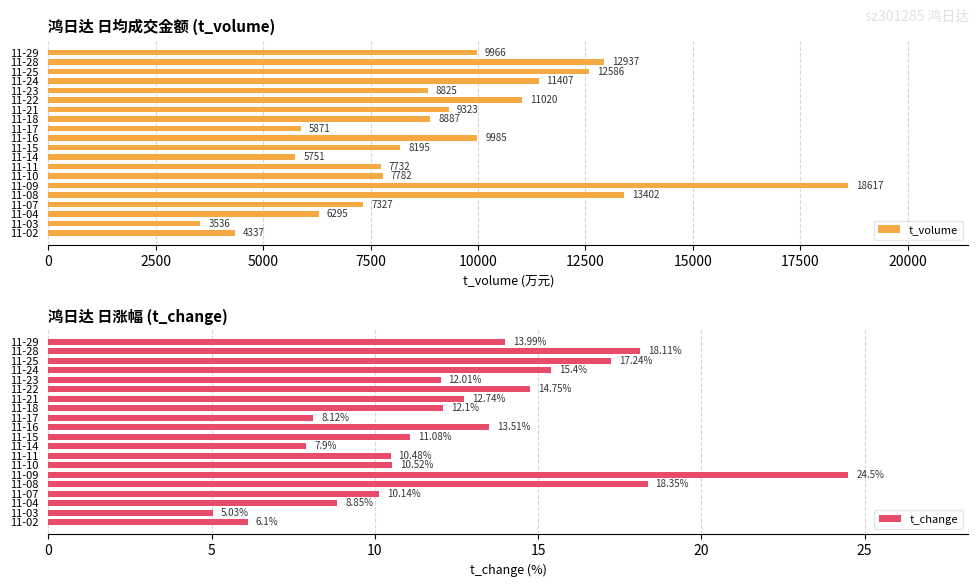

List the series in order of their overall mean, highest first.

t_volume, t_change